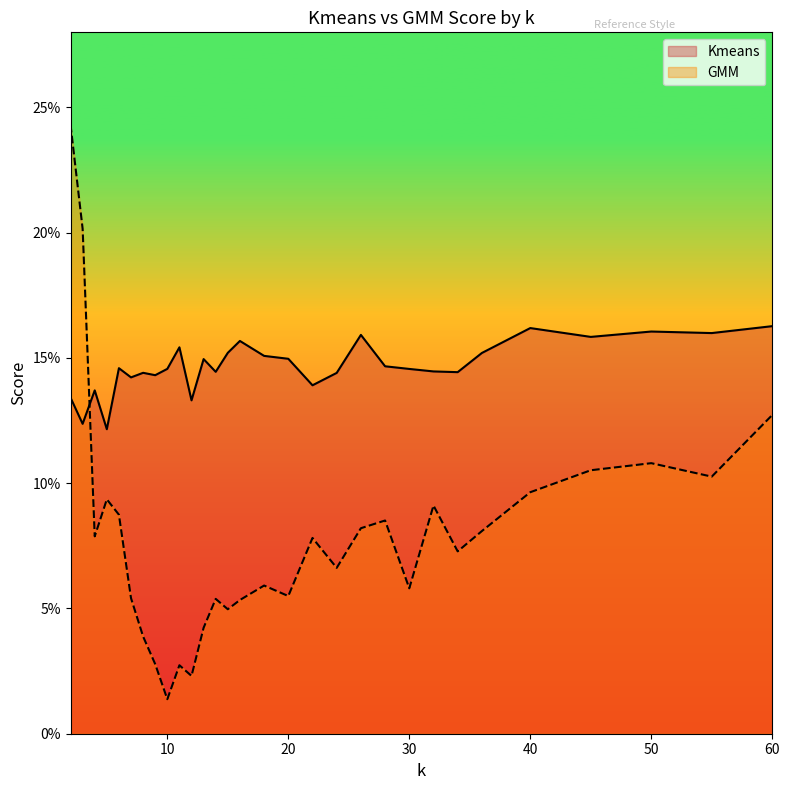

What is the maximum value shown in the chart?

0.2